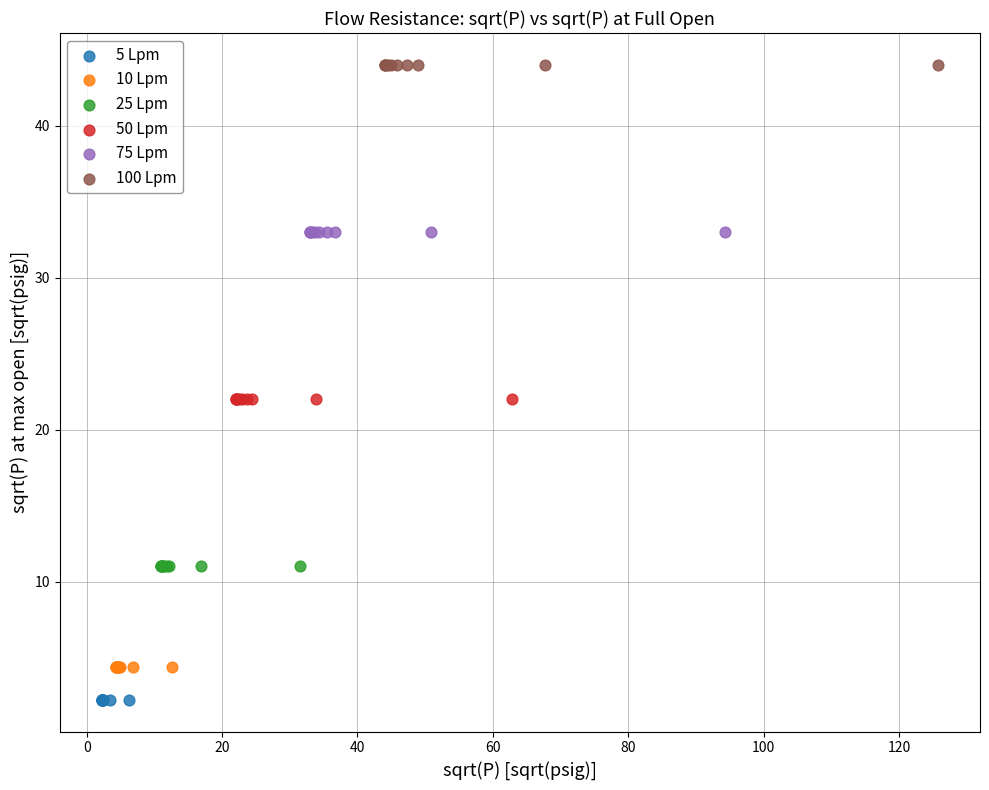

Which series contains the lowest Y value?

5 Lpm